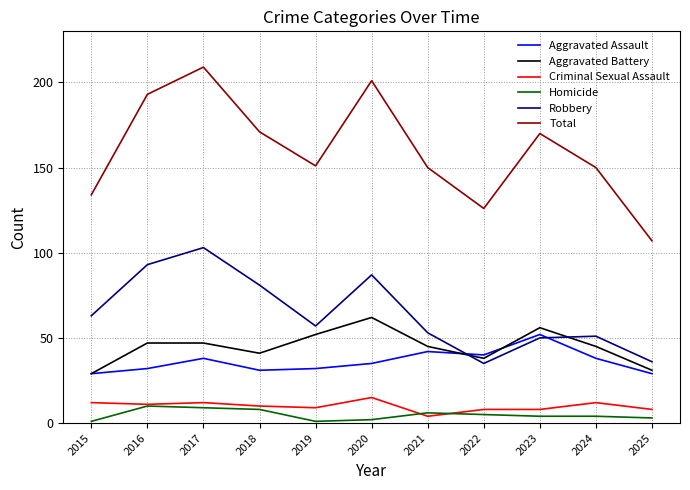

Which label corresponds to the largest value in the chart?

2017